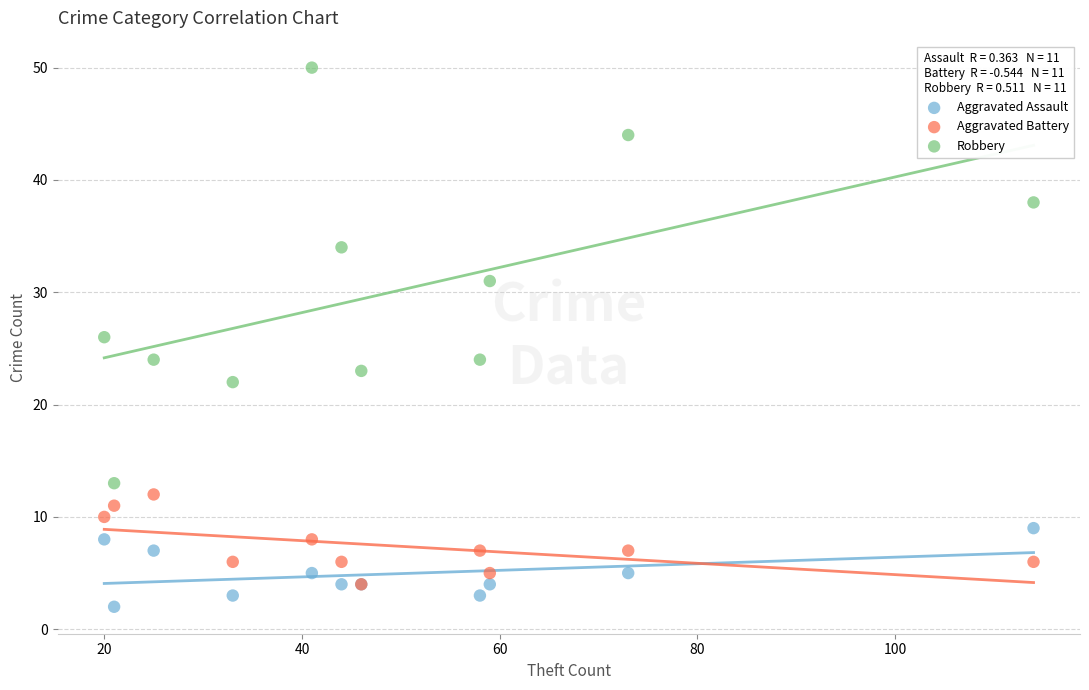

What are all the series names shown in the legend?

Aggravated Assault, Aggravated Battery, Robbery